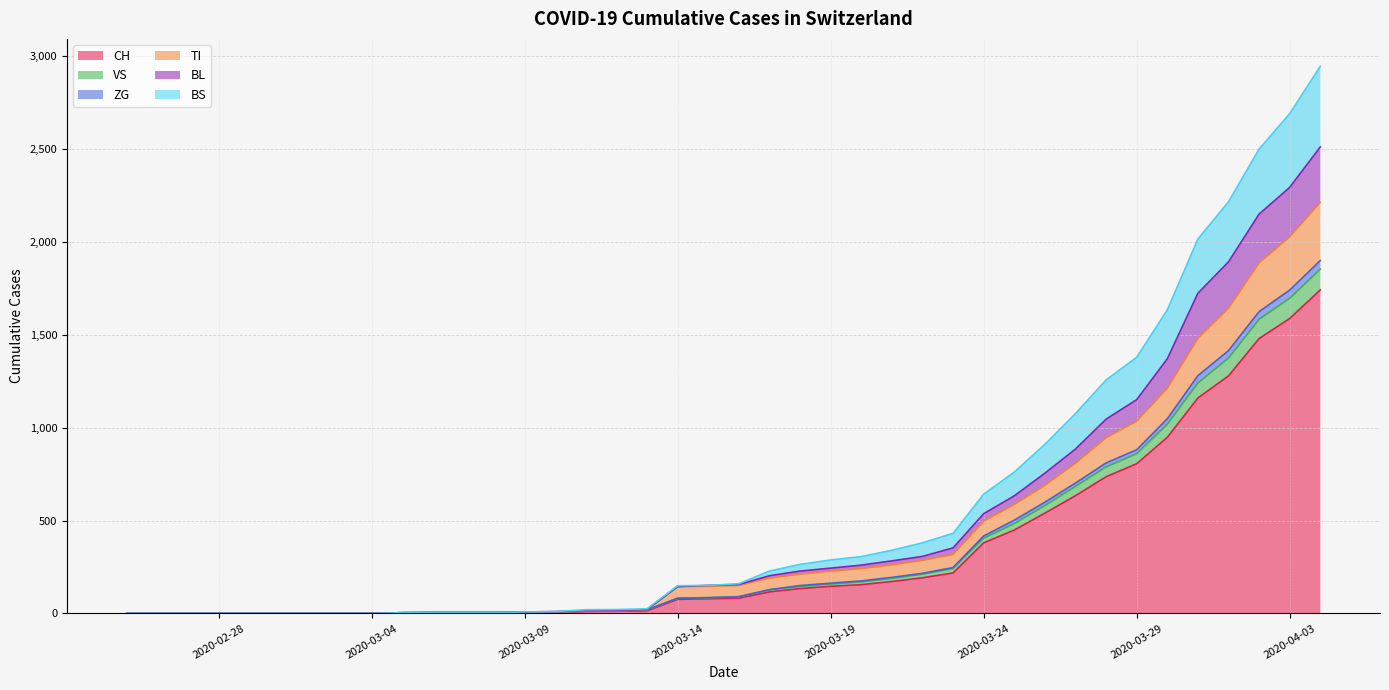

What is the maximum value for CH?

1742